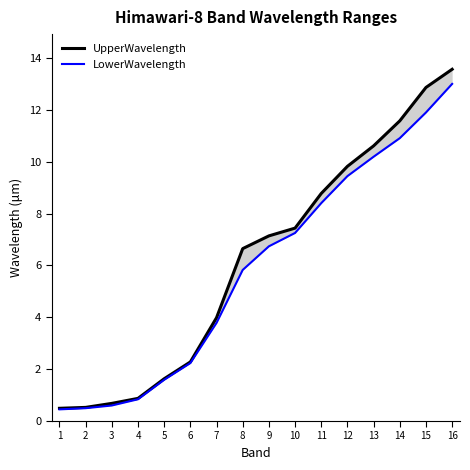

How many distinct data groups are displayed?

2